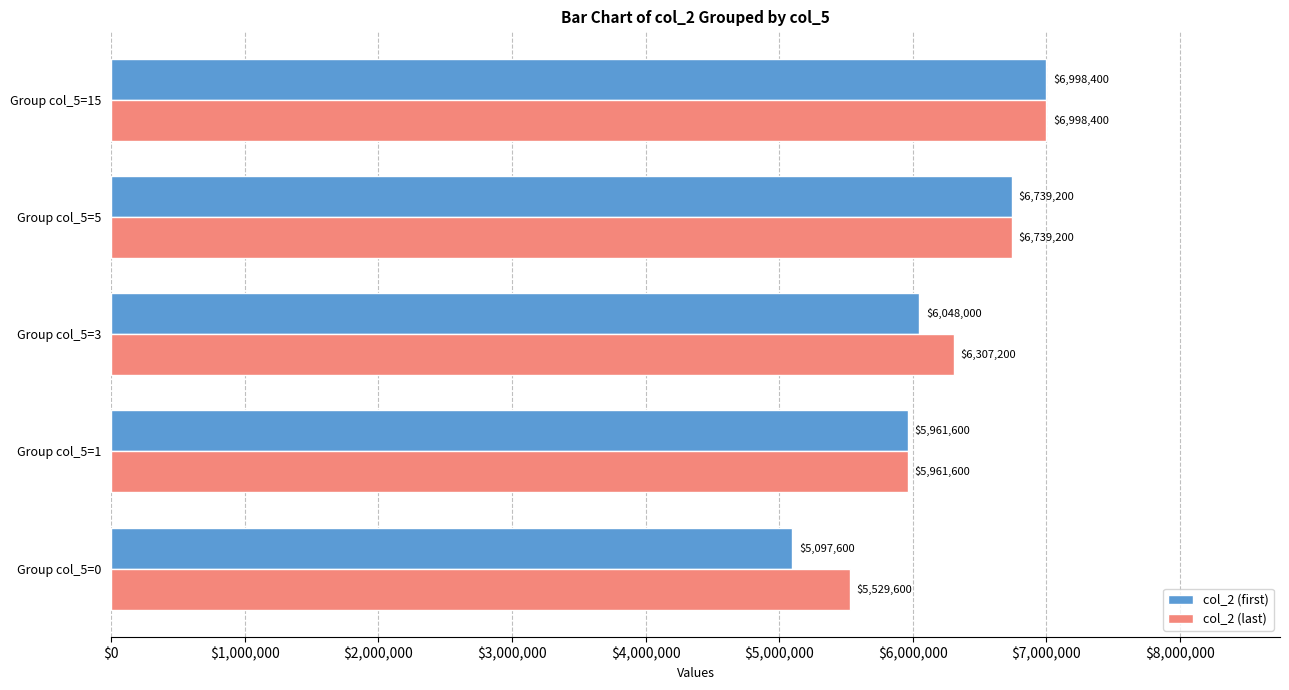

Where is col_2 (first) nearest to the value 6048000?

Group col_5=3